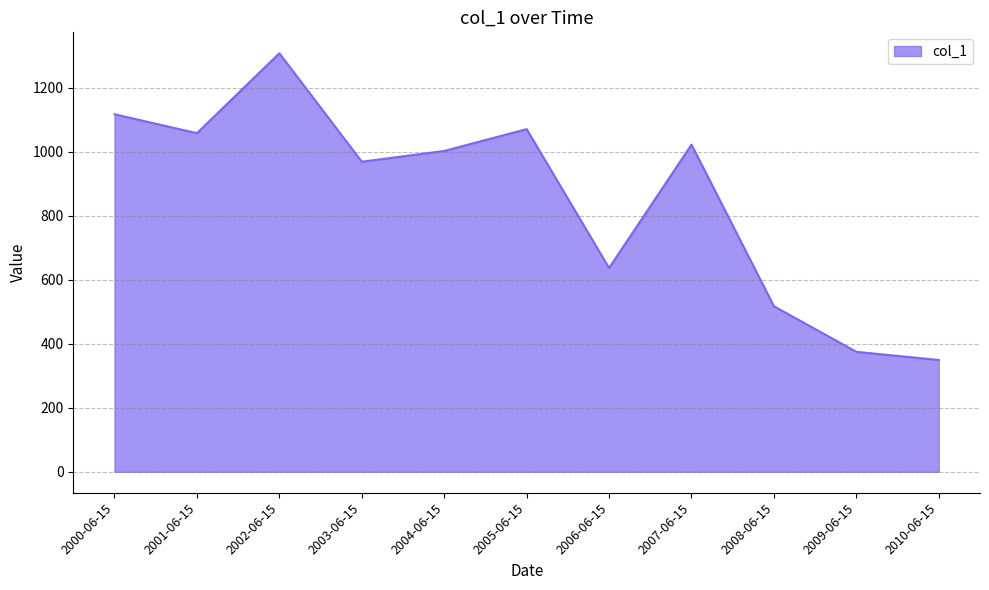

Between 2000-06-15 and 2006-06-15, which is larger?

2000-06-15